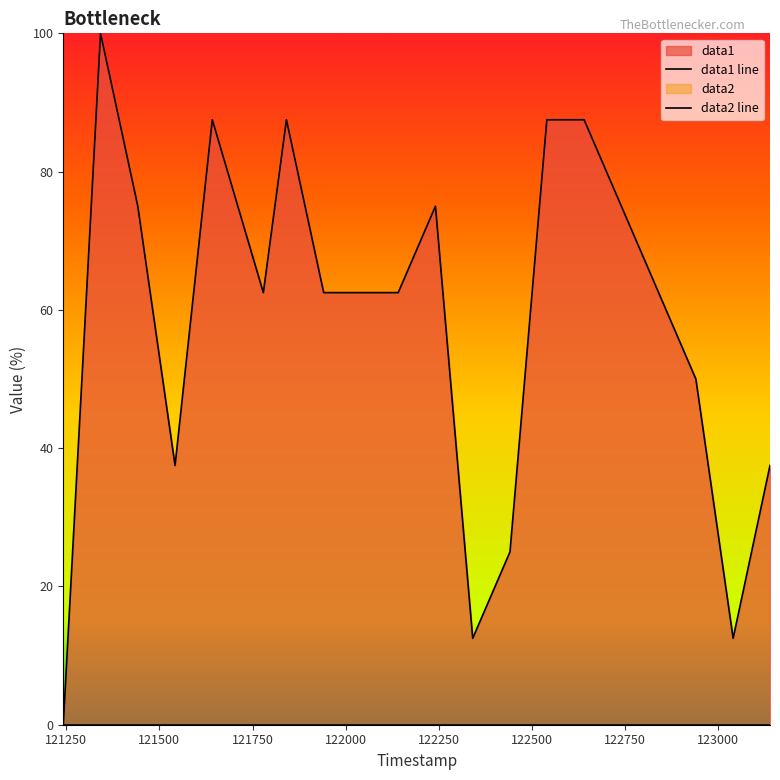

What is the sum of the values at 121941 and 121841?

150.0